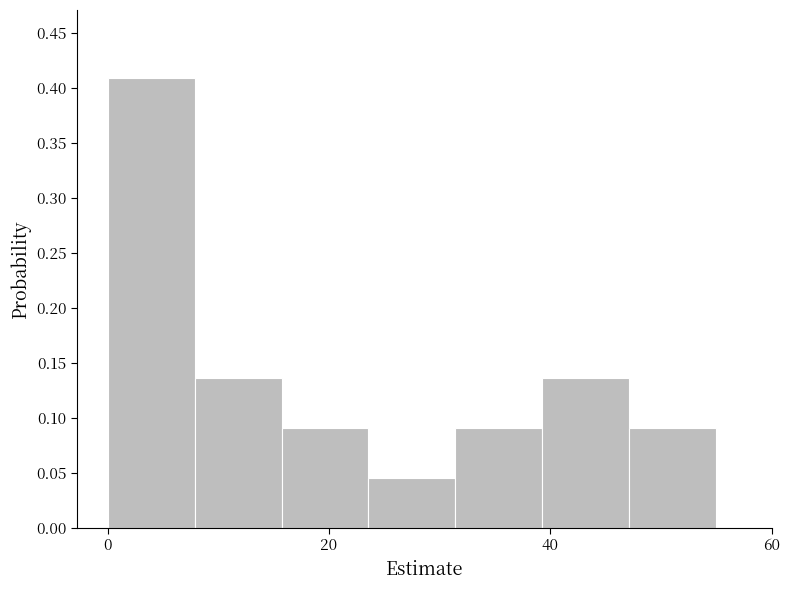

Read against the x-axis, roughly where is the centre of the tallest bar?

4